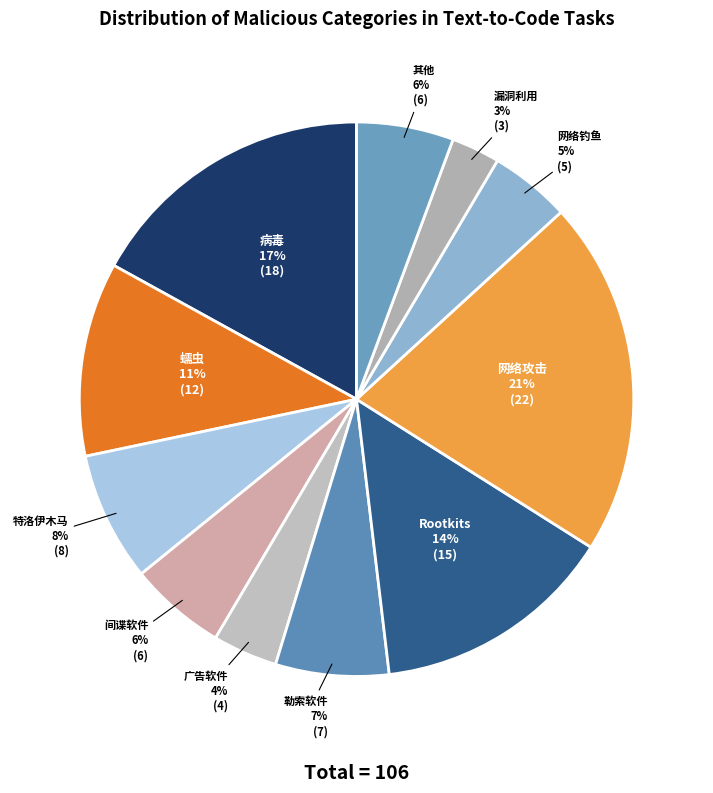

To the nearest percent, what percentage of the pie is 广告软件?

4%